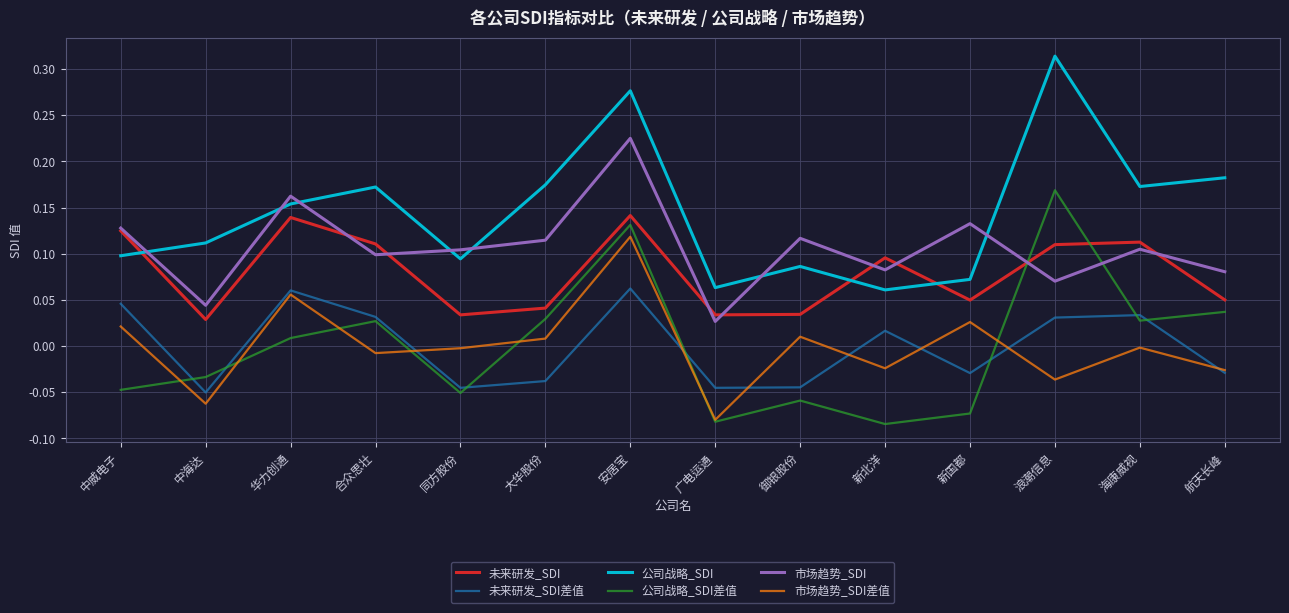

True or false: 未来研发_SDI差值 and 公司战略_SDI cross at least once.

False